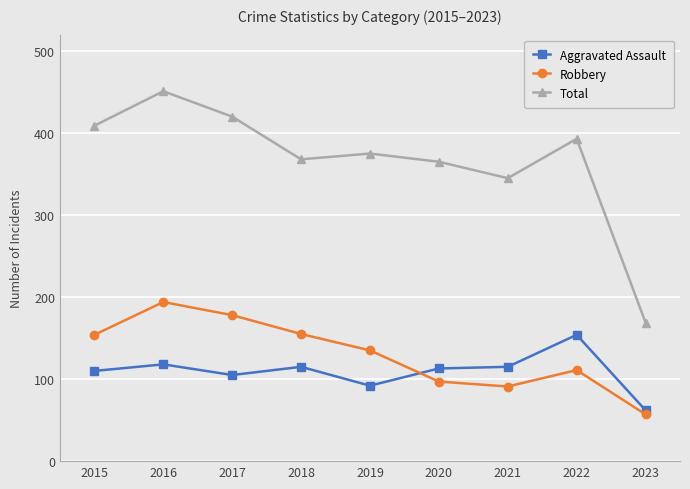

What is the highest value of the Aggravated Assault series?

154